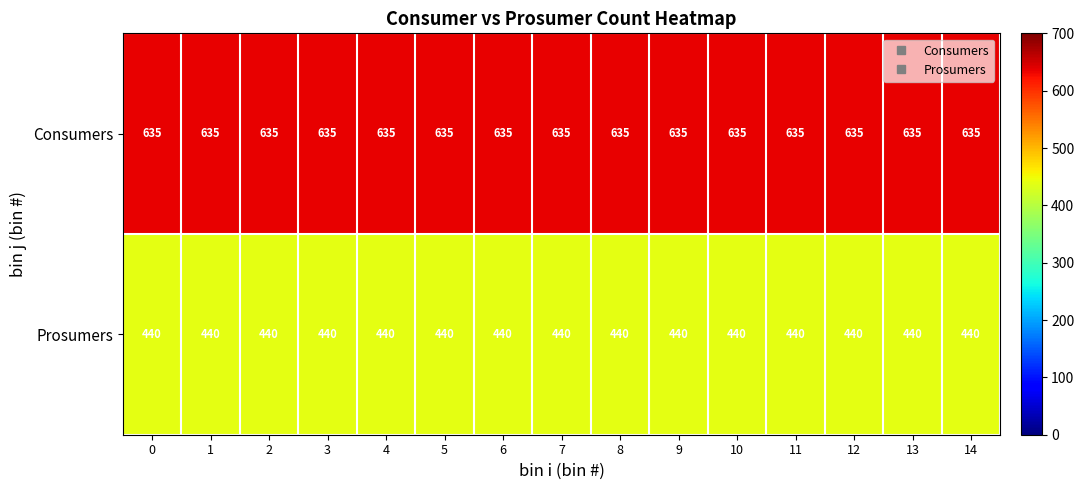

True or false: Consumers has a value of 307 at 11.

False